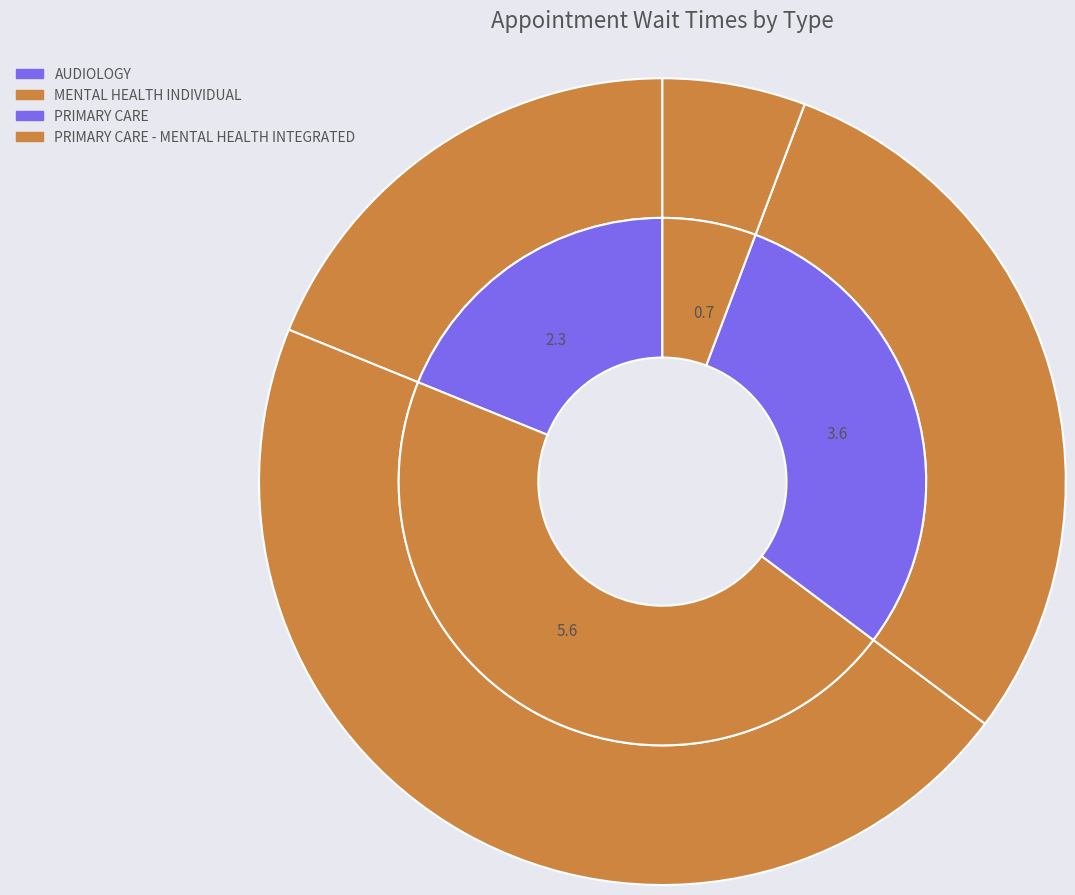

Count the number of slices in the pie.

4